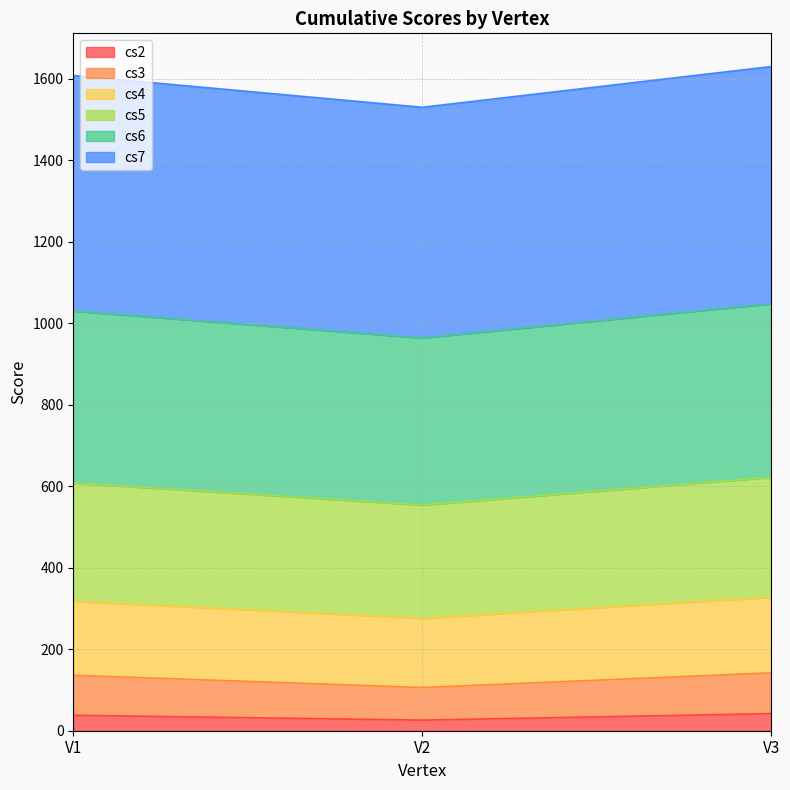

What is the total value across all series at V1?

1608